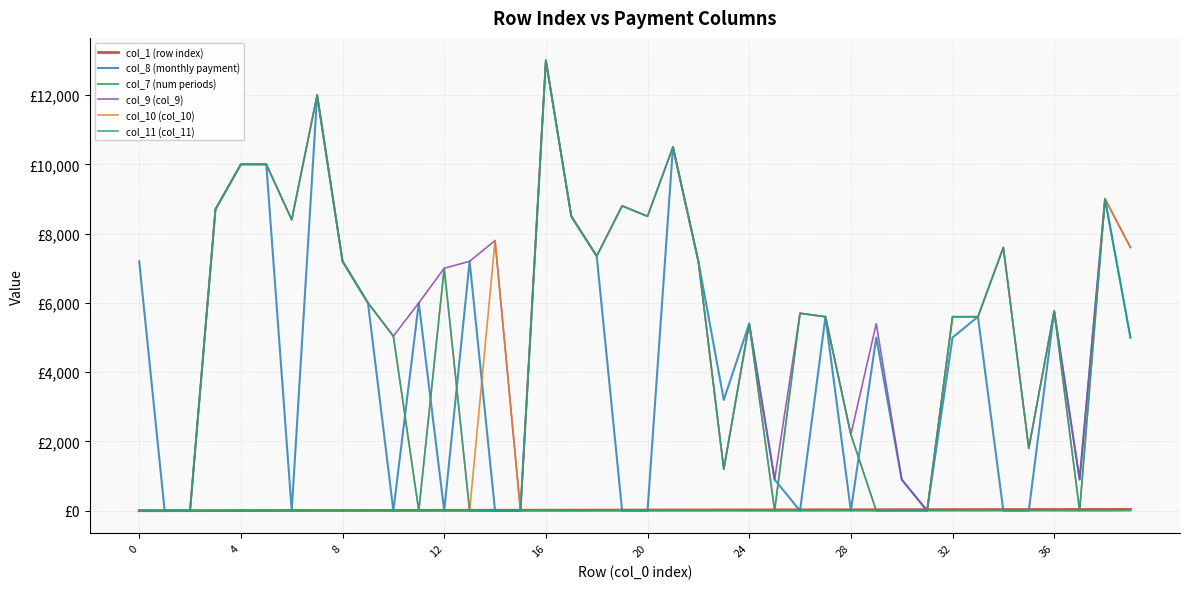

What is the label of the 13th point from the right?

27